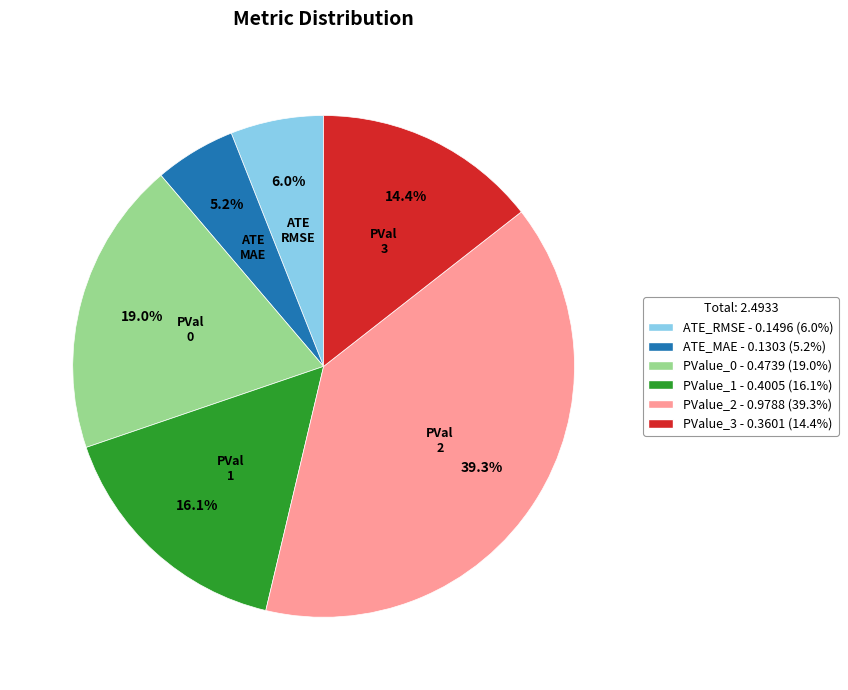

How many segments does this pie chart have?

6